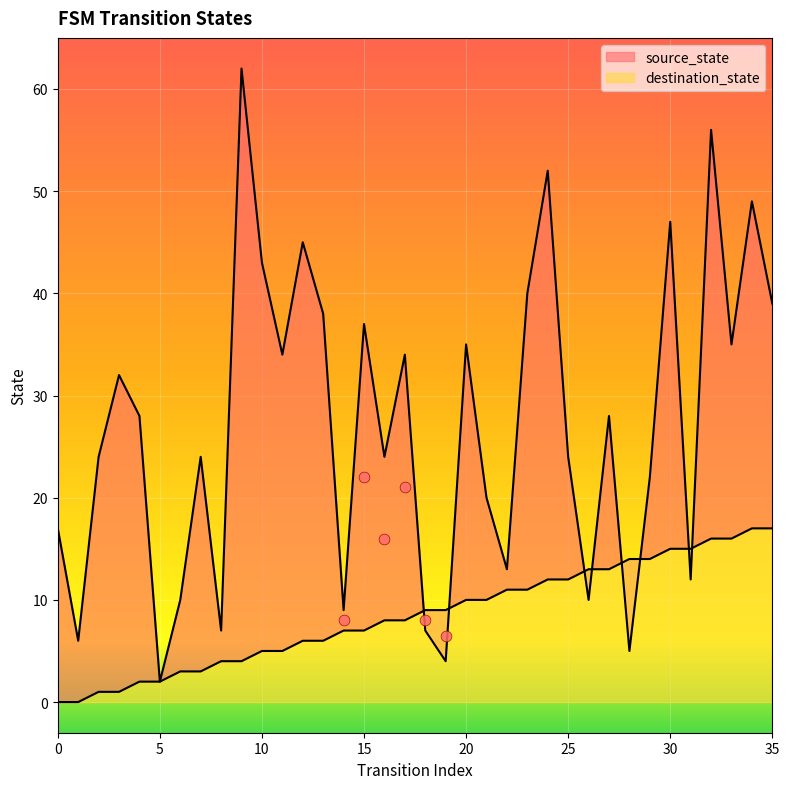

At which category is the sum across all series the highest?

32